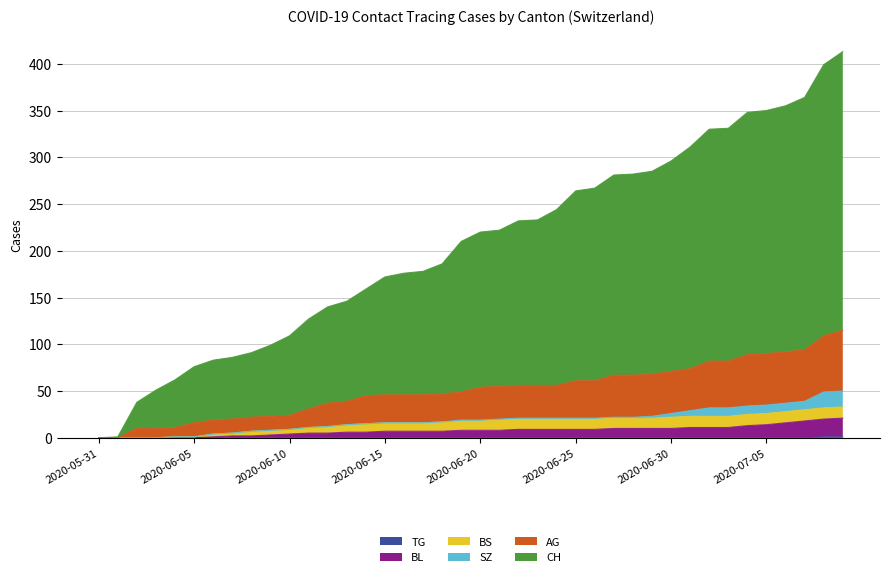

Does the chart display data point markers on the line(s)?

No